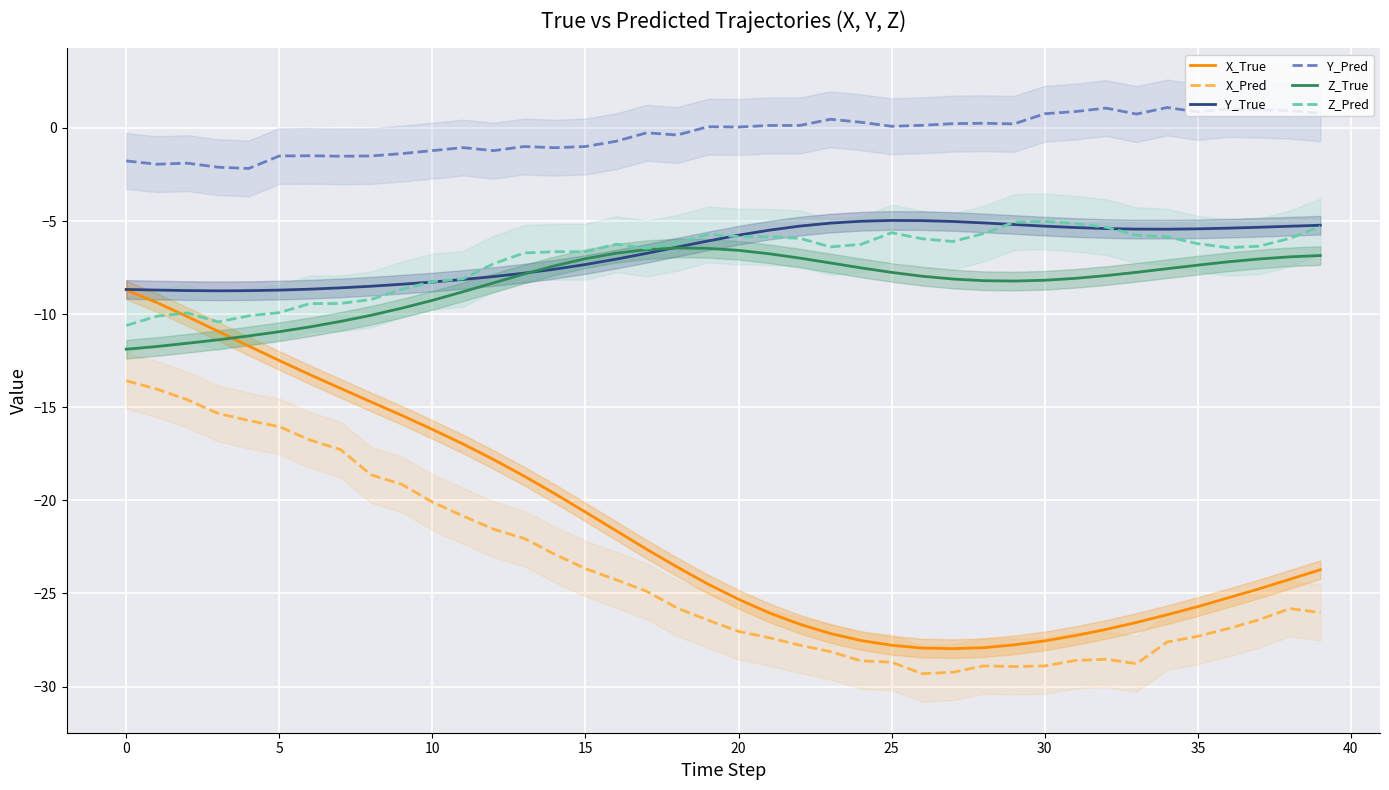

True or false: X_Pred and Y_True cross at least once.

False